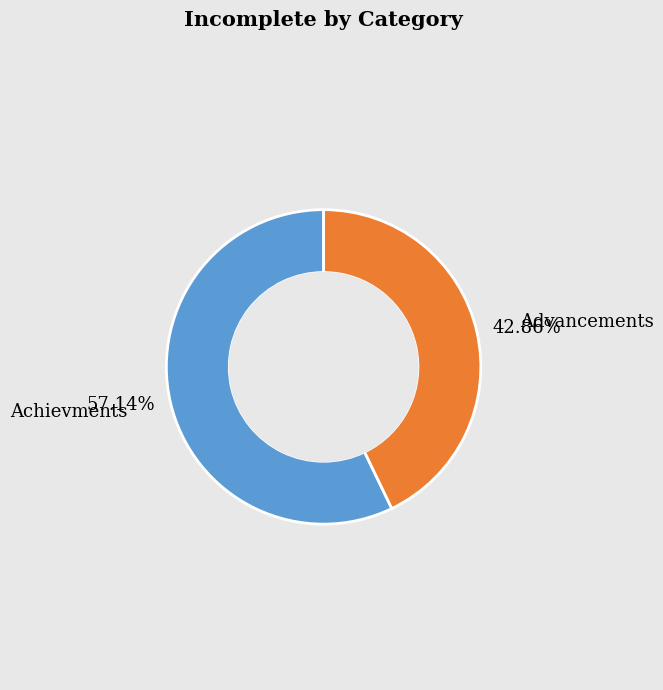

Is there any slice that represents more than half of the pie?

Yes